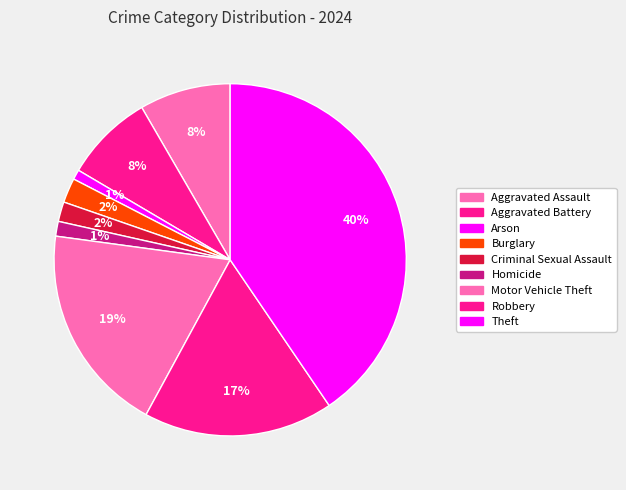

What is the change in value from Aggravated Battery to Theft?

+143